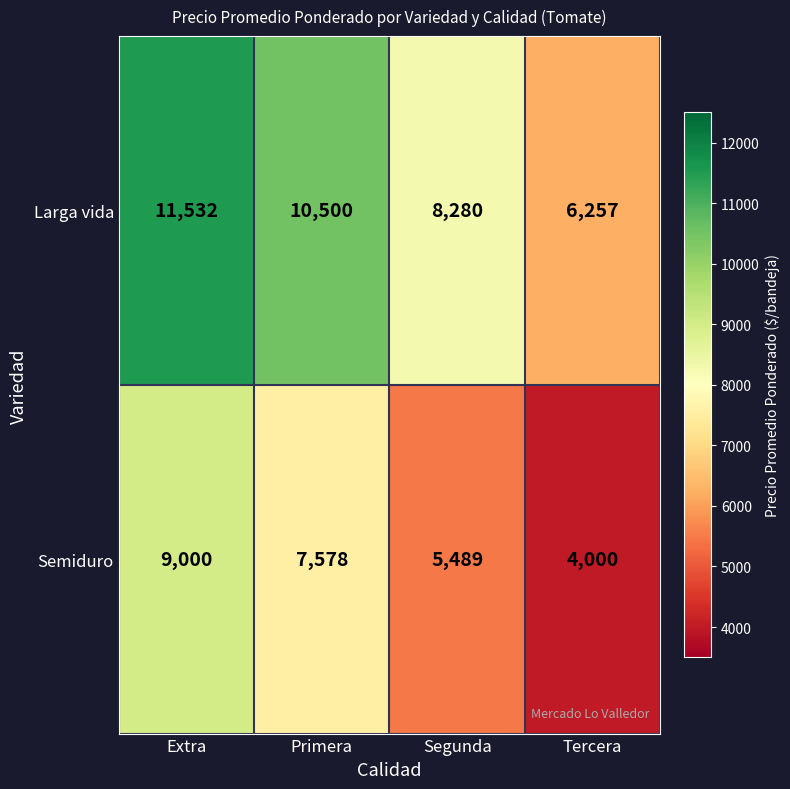

List the series in order of their peak value, highest first.

Larga vida, Semiduro